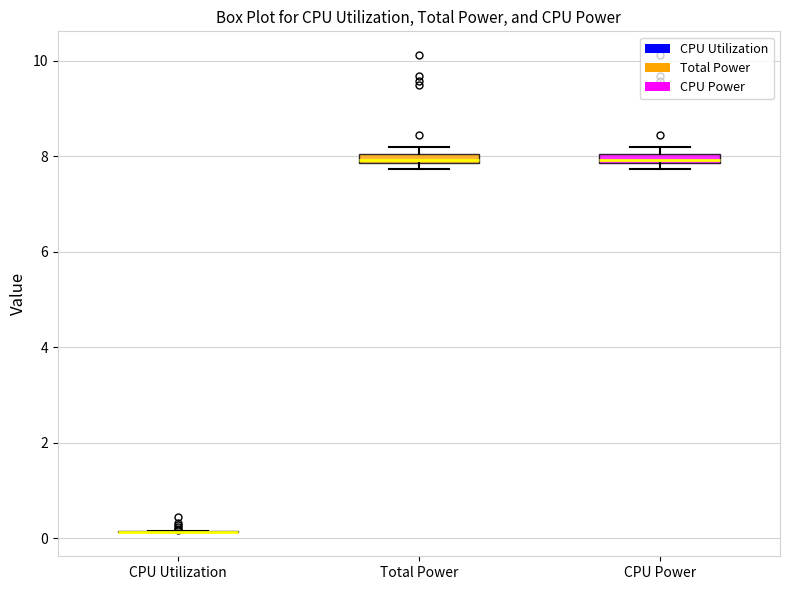

Where is the lower edge of the box for CPU Power on the y-axis? The values are not printed on the chart, so give them approximately, as read against the axis.

7.8